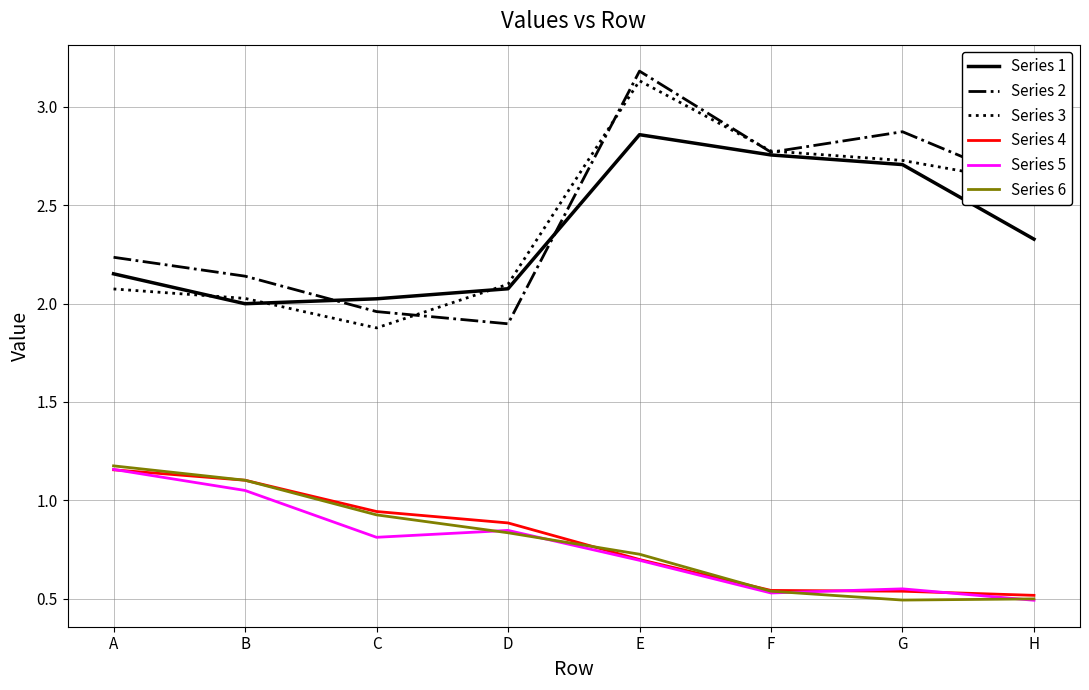

Is it true that Series 1 equals 0.8 at B?

False